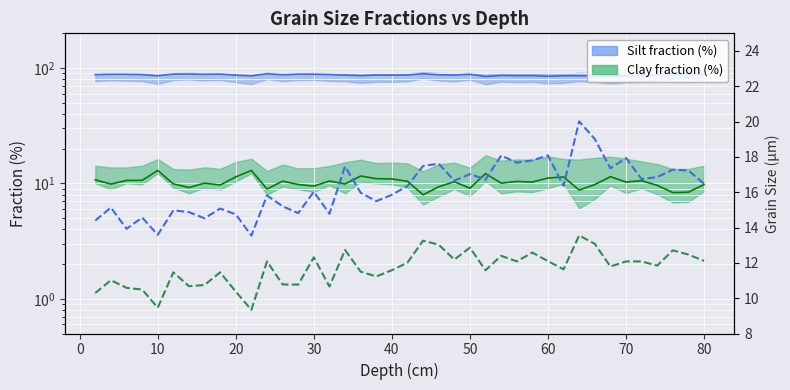

In Mean grain size, how many points are lower than both neighbors (excluding endpoints)?

13